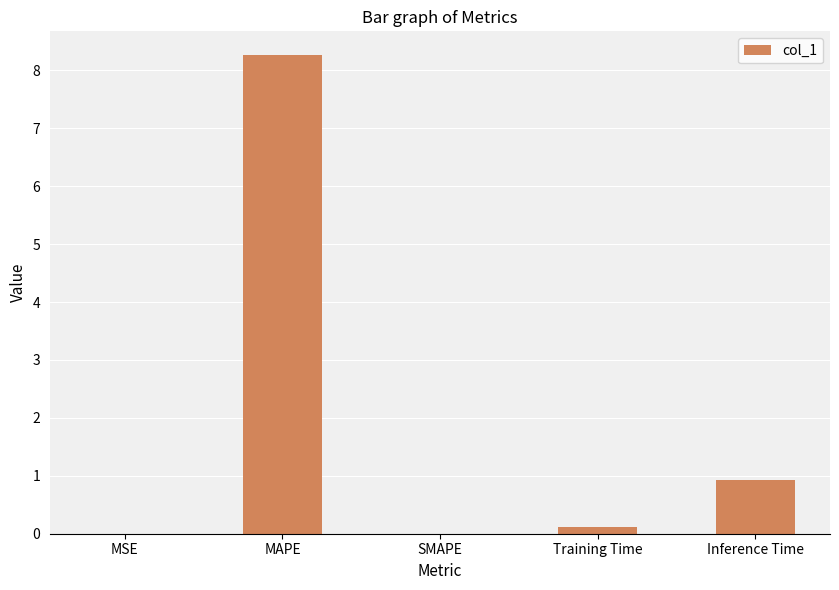

Where is the data nearest to the value 4?

Inference Time